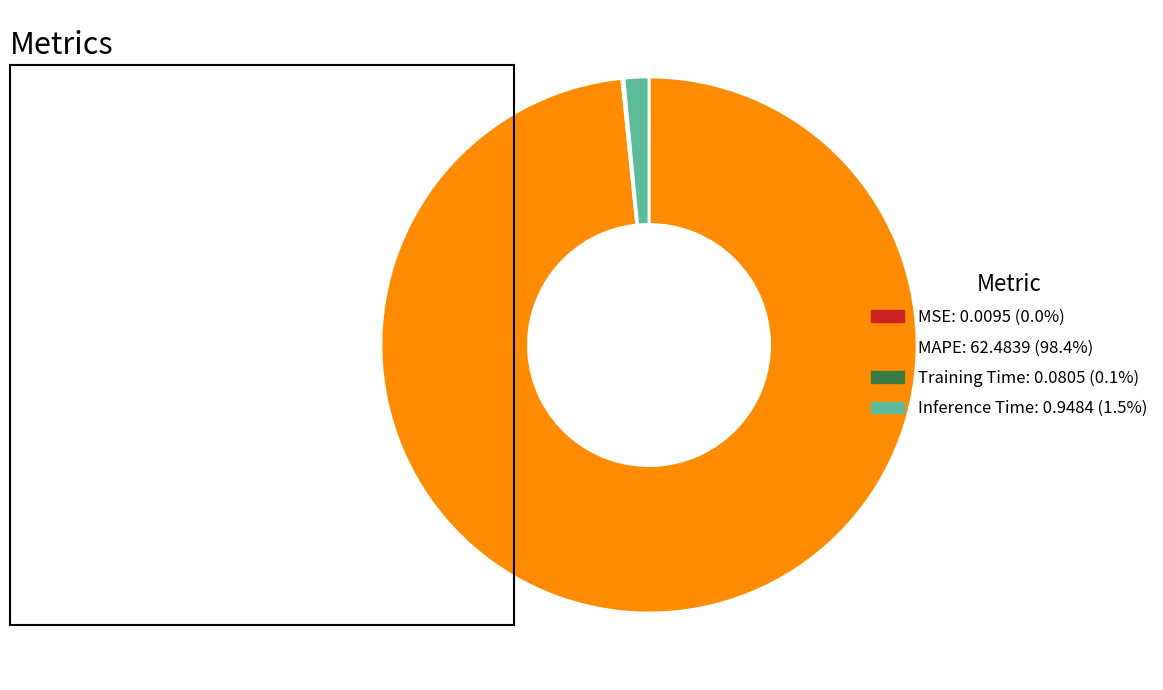

Does any single category account for the majority?

Yes